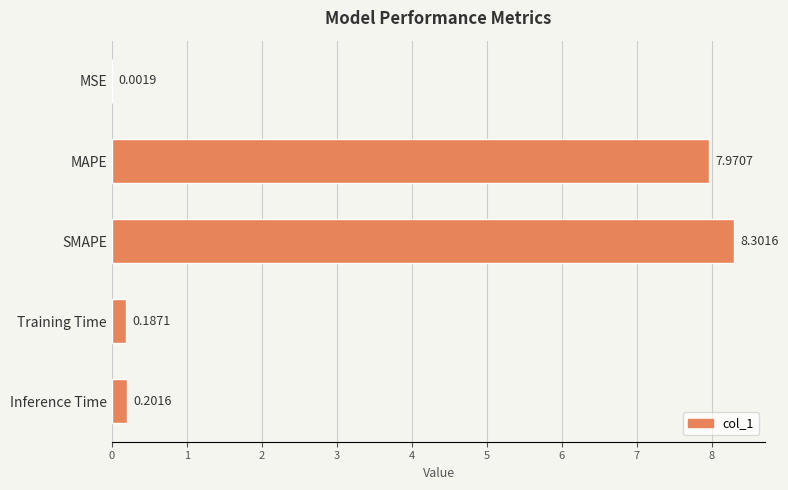

What is the change in value from SMAPE to Inference Time?

-8.1